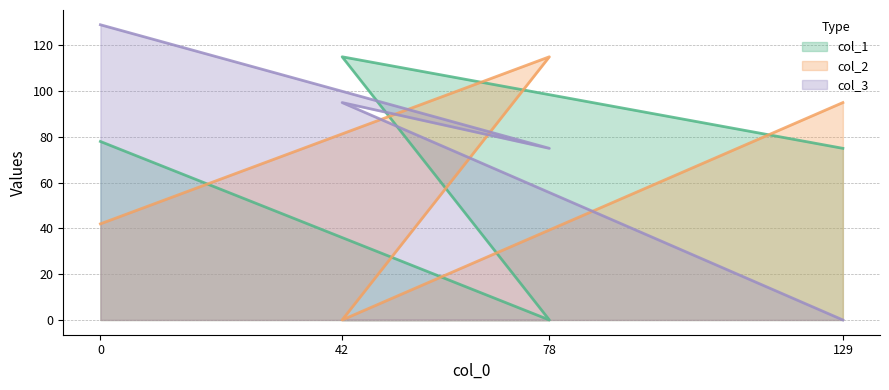

Is it true that col_1 equals 75 at 129?

True